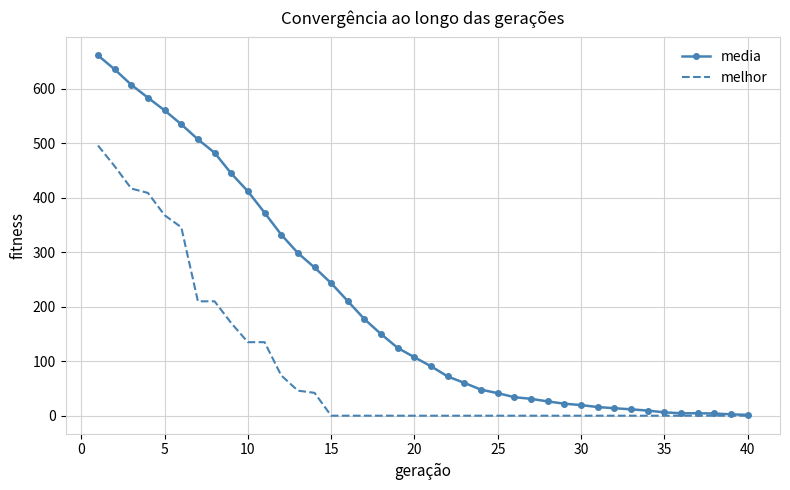

What is the difference between the maximum and minimum values in the melhor series?

496.0